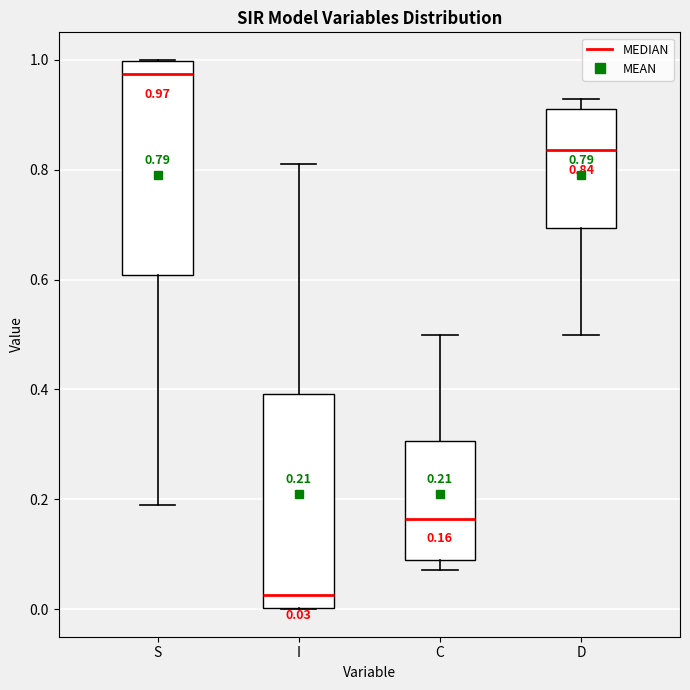

Which box's median line is the highest?

S